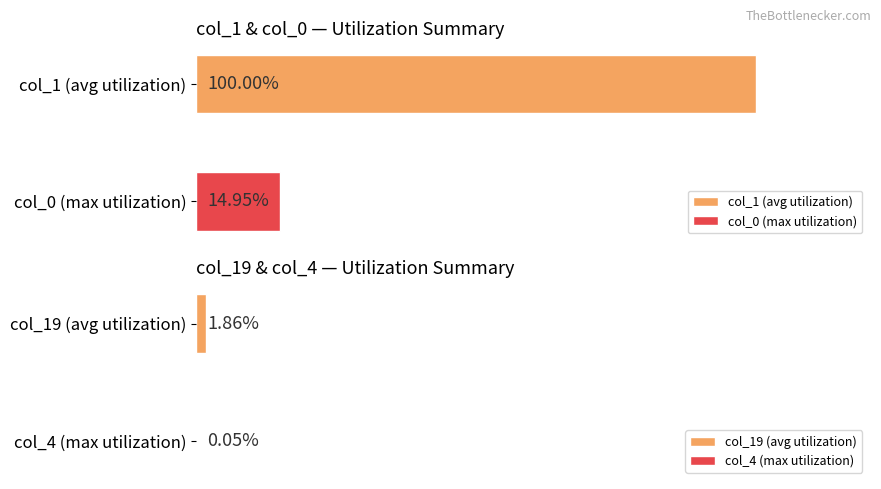

Where is col_19 nearest to the value 14?

1